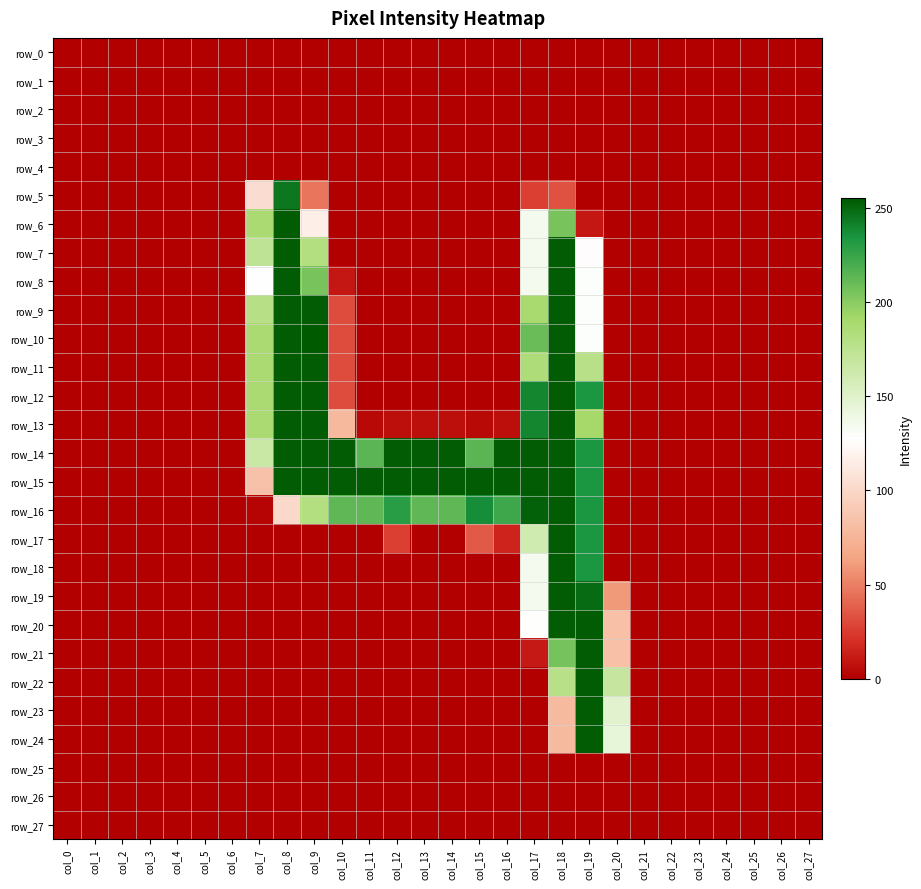

Reading right to left, list all the values displayed in this chart.

row_0: col_27=0	col_26=0	col_25=0	col_24=0	col_23=0	col_22=0	col_21=0	col_20=0	col_19=0	col_18=0	col_17=0	col_16=0	col_15=0	col_14=0	col_13=0	col_12=0	col_11=0	col_10=0	col_9=0	col_8=0	col_7=0	col_6=0	col_5=0	col_4=0	col_3=0	col_2=0	col_1=0	col_0=0
row_1: col_27=0	col_26=0	col_25=0	col_24=0	col_23=0	col_22=0	col_21=0	col_20=0	col_19=0	col_18=0	col_17=0	col_16=0	col_15=0	col_14=0	col_13=0	col_12=0	col_11=0	col_10=0	col_9=0	col_8=0	col_7=0	col_6=0	col_5=0	col_4=0	col_3=0	col_2=0	col_1=0	col_0=0
row_2: col_27=0	col_26=0	col_25=0	col_24=0	col_23=0	col_22=0	col_21=0	col_20=0	col_19=0	col_18=0	col_17=0	col_16=0	col_15=0	col_14=0	col_13=0	col_12=0	col_11=0	col_10=0	col_9=0	col_8=0	col_7=0	col_6=0	col_5=0	col_4=0	col_3=0	col_2=0	col_1=0	col_0=0
row_3: col_27=0	col_26=0	col_25=0	col_24=0	col_23=0	col_22=0	col_21=0	col_20=0	col_19=0	col_18=0	col_17=0	col_16=0	col_15=0	col_14=0	col_13=0	col_12=0	col_11=0	col_10=0	col_9=0	col_8=0	col_7=0	col_6=0	col_5=0	col_4=0	col_3=0	col_2=0	col_1=0	col_0=0
row_4: col_27=0	col_26=0	col_25=0	col_24=0	col_23=0	col_22=0	col_21=0	col_20=0	col_19=0	col_18=0	col_17=0	col_16=0	col_15=0	col_14=0	col_13=0	col_12=0	col_11=0	col_10=0	col_9=0	col_8=0	col_7=0	col_6=0	col_5=0	col_4=0	col_3=0	col_2=0	col_1=0	col_0=0
row_5: col_27=0	col_26=0	col_25=0	col_24=0	col_23=0	col_22=0	col_21=0	col_20=0	col_19=0	col_18=33	col_17=26	col_16=0	col_15=0	col_14=0	col_13=0	col_12=0	col_11=0	col_10=0	col_9=46	col_8=245	col_7=104	col_6=0	col_5=0	col_4=0	col_3=0	col_2=0	col_1=0	col_0=0
row_6: col_27=0	col_26=0	col_25=0	col_24=0	col_23=0	col_22=0	col_21=0	col_20=0	col_19=10	col_18=205	col_17=135	col_16=0	col_15=0	col_14=0	col_13=0	col_12=0	col_11=0	col_10=0	col_9=116	col_8=254	col_7=188	col_6=0	col_5=0	col_4=0	col_3=0	col_2=0	col_1=0	col_0=0
row_7: col_27=0	col_26=0	col_25=0	col_24=0	col_23=0	col_22=0	col_21=0	col_20=0	col_19=126	col_18=254	col_17=135	col_16=0	col_15=0	col_14=0	col_13=0	col_12=0	col_11=0	col_10=0	col_9=181	col_8=254	col_7=173	col_6=0	col_5=0	col_4=0	col_3=0	col_2=0	col_1=0	col_0=0
row_8: col_27=0	col_26=0	col_25=0	col_24=0	col_23=0	col_22=0	col_21=0	col_20=0	col_19=129	col_18=254	col_17=135	col_16=0	col_15=0	col_14=0	col_13=0	col_12=0	col_11=0	col_10=10	col_9=205	col_8=254	col_7=127	col_6=0	col_5=0	col_4=0	col_3=0	col_2=0	col_1=0	col_0=0
row_9: col_27=0	col_26=0	col_25=0	col_24=0	col_23=0	col_22=0	col_21=0	col_20=0	col_19=129	col_18=254	col_17=189	col_16=0	col_15=0	col_14=0	col_13=0	col_12=0	col_11=0	col_10=31	col_9=254	col_8=254	col_7=179	col_6=0	col_5=0	col_4=0	col_3=0	col_2=0	col_1=0	col_0=0
row_10: col_27=0	col_26=0	col_25=0	col_24=0	col_23=0	col_22=0	col_21=0	col_20=0	col_19=129	col_18=254	col_17=210	col_16=0	col_15=0	col_14=0	col_13=0	col_12=0	col_11=0	col_10=31	col_9=255	col_8=254	col_7=188	col_6=0	col_5=0	col_4=0	col_3=0	col_2=0	col_1=0	col_0=0
row_11: col_27=0	col_26=0	col_25=0	col_24=0	col_23=0	col_22=0	col_21=0	col_20=0	col_19=178	col_18=254	col_17=185	col_16=0	col_15=0	col_14=0	col_13=0	col_12=0	col_11=0	col_10=31	col_9=254	col_8=254	col_7=188	col_6=0	col_5=0	col_4=0	col_3=0	col_2=0	col_1=0	col_0=0
row_12: col_27=0	col_26=0	col_25=0	col_24=0	col_23=0	col_22=0	col_21=0	col_20=0	col_19=234	col_18=254	col_17=240	col_16=0	col_15=0	col_14=0	col_13=0	col_12=0	col_11=0	col_10=31	col_9=254	col_8=254	col_7=188	col_6=0	col_5=0	col_4=0	col_3=0	col_2=0	col_1=0	col_0=0
row_13: col_27=0	col_26=0	col_25=0	col_24=0	col_23=0	col_22=0	col_21=0	col_20=0	col_19=191	col_18=254	col_17=240	col_16=6	col_15=4	col_14=6	col_13=6	col_12=6	col_11=4	col_10=78	col_9=254	col_8=254	col_7=188	col_6=0	col_5=0	col_4=0	col_3=0	col_2=0	col_1=0	col_0=0
row_14: col_27=0	col_26=0	col_25=0	col_24=0	col_23=0	col_22=0	col_21=0	col_20=0	col_19=234	col_18=254	col_17=254	col_16=254	col_15=214	col_14=254	col_13=254	col_12=254	col_11=214	col_10=254	col_9=254	col_8=254	col_7=166	col_6=0	col_5=0	col_4=0	col_3=0	col_2=0	col_1=0	col_0=0
row_15: col_27=0	col_26=0	col_25=0	col_24=0	col_23=0	col_22=0	col_21=0	col_20=0	col_19=234	col_18=254	col_17=254	col_16=254	col_15=254	col_14=254	col_13=254	col_12=254	col_11=254	col_10=254	col_9=254	col_8=254	col_7=84	col_6=0	col_5=0	col_4=0	col_3=0	col_2=0	col_1=0	col_0=0
row_16: col_27=0	col_26=0	col_25=0	col_24=0	col_23=0	col_22=0	col_21=0	col_20=0	col_19=234	col_18=254	col_17=252	col_16=223	col_15=237	col_14=213	col_13=213	col_12=230	col_11=213	col_10=213	col_9=181	col_8=101	col_7=2	col_6=0	col_5=0	col_4=0	col_3=0	col_2=0	col_1=0	col_0=0
row_17: col_27=0	col_26=0	col_25=0	col_24=0	col_23=0	col_22=0	col_21=0	col_20=0	col_19=234	col_18=254	col_17=161	col_16=15	col_15=36	col_14=0	col_13=0	col_12=26	col_11=0	col_10=0	col_9=0	col_8=0	col_7=0	col_6=0	col_5=0	col_4=0	col_3=0	col_2=0	col_1=0	col_0=0
row_18: col_27=0	col_26=0	col_25=0	col_24=0	col_23=0	col_22=0	col_21=0	col_20=0	col_19=234	col_18=254	col_17=135	col_16=0	col_15=0	col_14=0	col_13=0	col_12=0	col_11=0	col_10=0	col_9=0	col_8=0	col_7=0	col_6=0	col_5=0	col_4=0	col_3=0	col_2=0	col_1=0	col_0=0
row_19: col_27=0	col_26=0	col_25=0	col_24=0	col_23=0	col_22=0	col_21=0	col_20=60	col_19=249	col_18=254	col_17=135	col_16=0	col_15=0	col_14=0	col_13=0	col_12=0	col_11=0	col_10=0	col_9=0	col_8=0	col_7=0	col_6=0	col_5=0	col_4=0	col_3=0	col_2=0	col_1=0	col_0=0
row_20: col_27=0	col_26=0	col_25=0	col_24=0	col_23=0	col_22=0	col_21=0	col_20=83	col_19=254	col_18=254	col_17=128	col_16=0	col_15=0	col_14=0	col_13=0	col_12=0	col_11=0	col_10=0	col_9=0	col_8=0	col_7=0	col_6=0	col_5=0	col_4=0	col_3=0	col_2=0	col_1=0	col_0=0
row_21: col_27=0	col_26=0	col_25=0	col_24=0	col_23=0	col_22=0	col_21=0	col_20=83	col_19=254	col_18=206	col_17=11	col_16=0	col_15=0	col_14=0	col_13=0	col_12=0	col_11=0	col_10=0	col_9=0	col_8=0	col_7=0	col_6=0	col_5=0	col_4=0	col_3=0	col_2=0	col_1=0	col_0=0
row_22: col_27=0	col_26=0	col_25=0	col_24=0	col_23=0	col_22=0	col_21=0	col_20=168	col_19=254	col_18=178	col_17=0	col_16=0	col_15=0	col_14=0	col_13=0	col_12=0	col_11=0	col_10=0	col_9=0	col_8=0	col_7=0	col_6=0	col_5=0	col_4=0	col_3=0	col_2=0	col_1=0	col_0=0
row_23: col_27=0	col_26=0	col_25=0	col_24=0	col_23=0	col_22=0	col_21=0	col_20=148	col_19=254	col_18=79	col_17=0	col_16=0	col_15=0	col_14=0	col_13=0	col_12=0	col_11=0	col_10=0	col_9=0	col_8=0	col_7=0	col_6=0	col_5=0	col_4=0	col_3=0	col_2=0	col_1=0	col_0=0
row_24: col_27=0	col_26=0	col_25=0	col_24=0	col_23=0	col_22=0	col_21=0	col_20=144	col_19=254	col_18=79	col_17=0	col_16=0	col_15=0	col_14=0	col_13=0	col_12=0	col_11=0	col_10=0	col_9=0	col_8=0	col_7=0	col_6=0	col_5=0	col_4=0	col_3=0	col_2=0	col_1=0	col_0=0
row_25: col_27=0	col_26=0	col_25=0	col_24=0	col_23=0	col_22=0	col_21=0	col_20=0	col_19=0	col_18=0	col_17=0	col_16=0	col_15=0	col_14=0	col_13=0	col_12=0	col_11=0	col_10=0	col_9=0	col_8=0	col_7=0	col_6=0	col_5=0	col_4=0	col_3=0	col_2=0	col_1=0	col_0=0
row_26: col_27=0	col_26=0	col_25=0	col_24=0	col_23=0	col_22=0	col_21=0	col_20=0	col_19=0	col_18=0	col_17=0	col_16=0	col_15=0	col_14=0	col_13=0	col_12=0	col_11=0	col_10=0	col_9=0	col_8=0	col_7=0	col_6=0	col_5=0	col_4=0	col_3=0	col_2=0	col_1=0	col_0=0
row_27: col_27=0	col_26=0	col_25=0	col_24=0	col_23=0	col_22=0	col_21=0	col_20=0	col_19=0	col_18=0	col_17=0	col_16=0	col_15=0	col_14=0	col_13=0	col_12=0	col_11=0	col_10=0	col_9=0	col_8=0	col_7=0	col_6=0	col_5=0	col_4=0	col_3=0	col_2=0	col_1=0	col_0=0